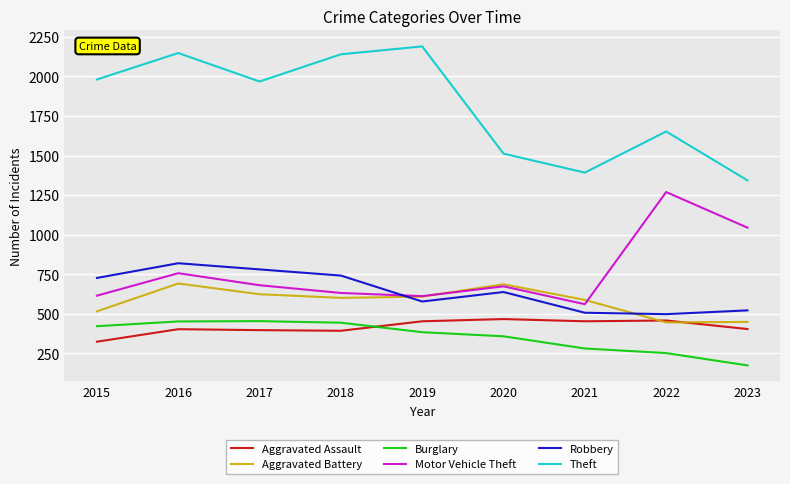

True or false: Motor Vehicle Theft has a value of 631 at 2018.

True